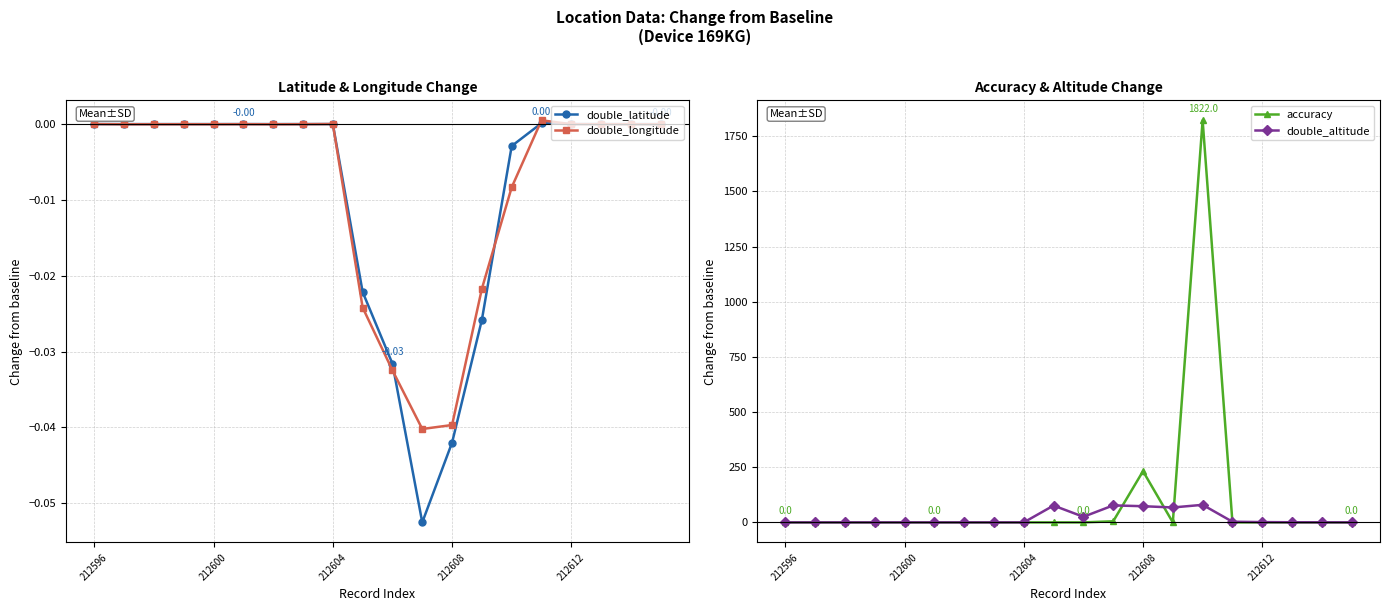

The value of double_altitude at 212604 is 0.0. True or false?

True